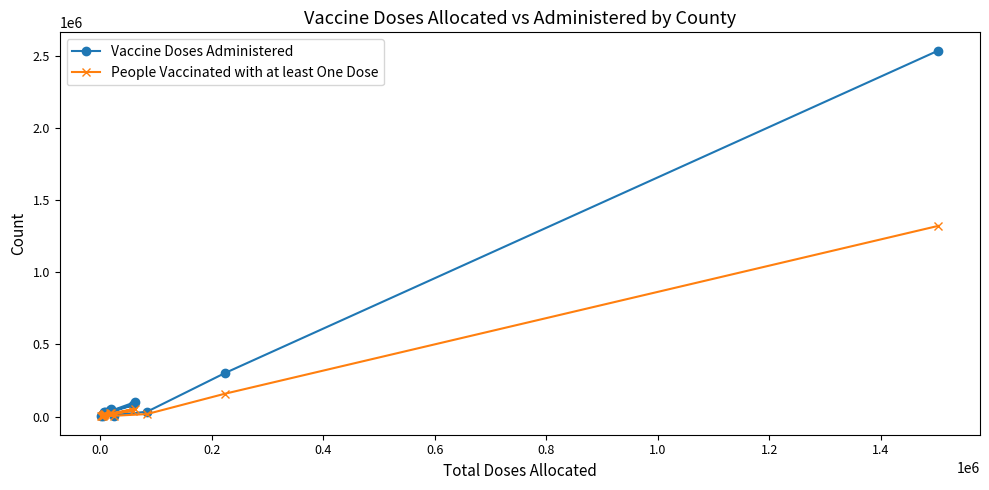

What is the maximum value for People Vaccinated with at least One Dose?

1322505